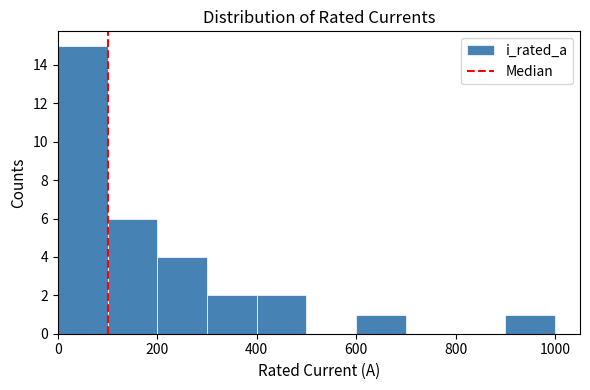

How tall is the bar that spans 400 to 500 on the x-axis? The values are not printed on the chart, so give them approximately, as read against the axis.

2